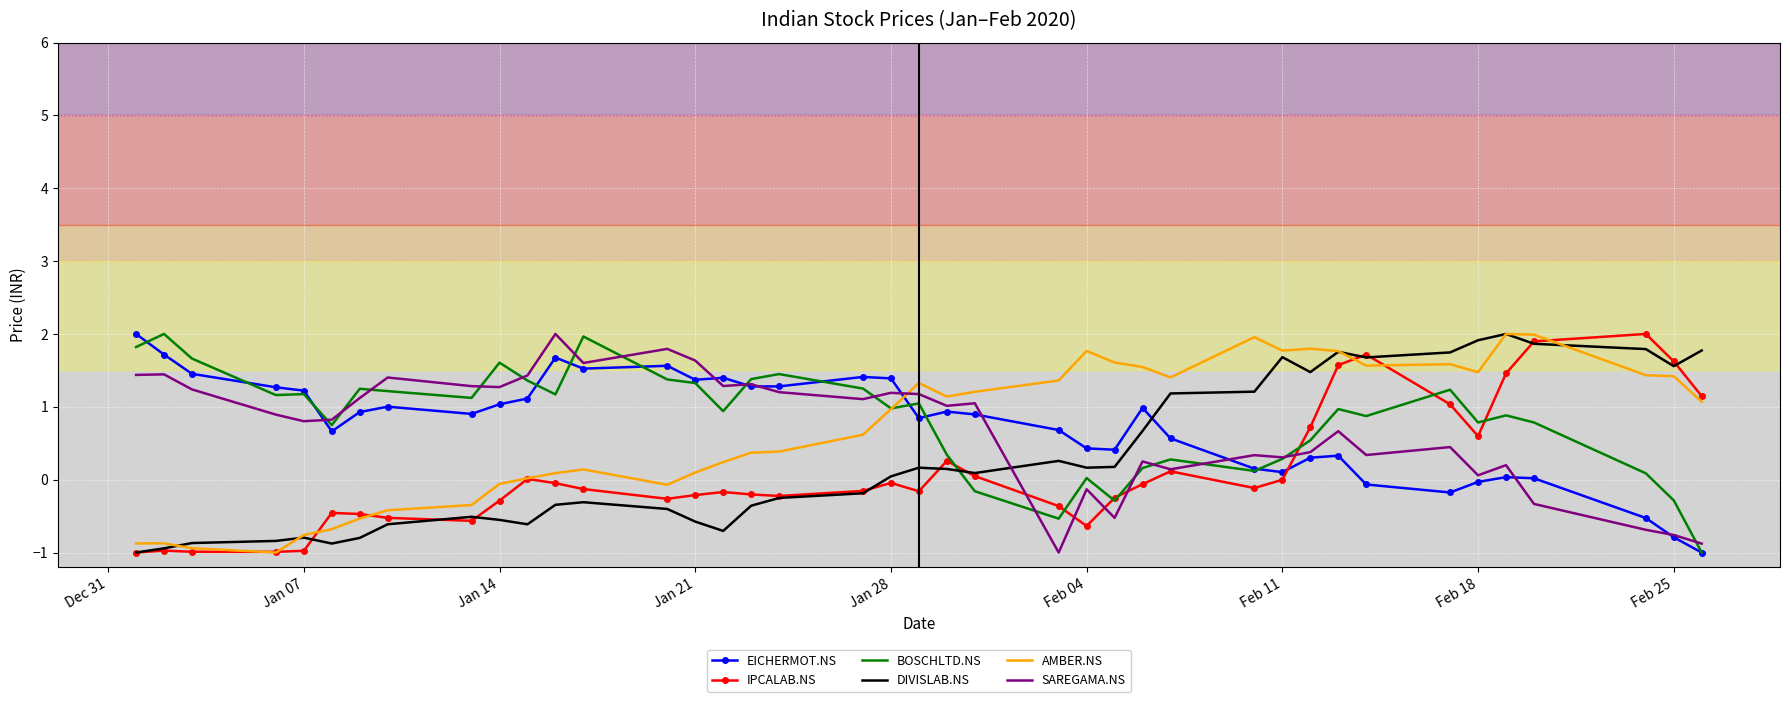

What is the greatest value displayed?

2.0